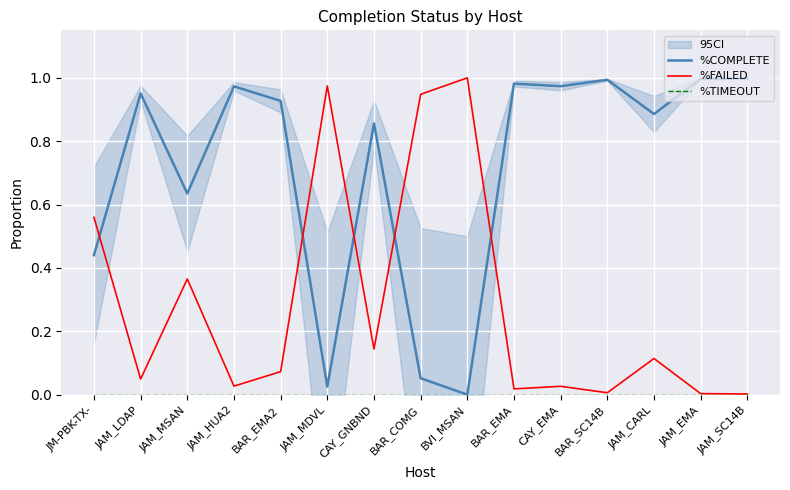

What is the difference between the maximum and second lowest values in the %COMPLETE series?

1.0